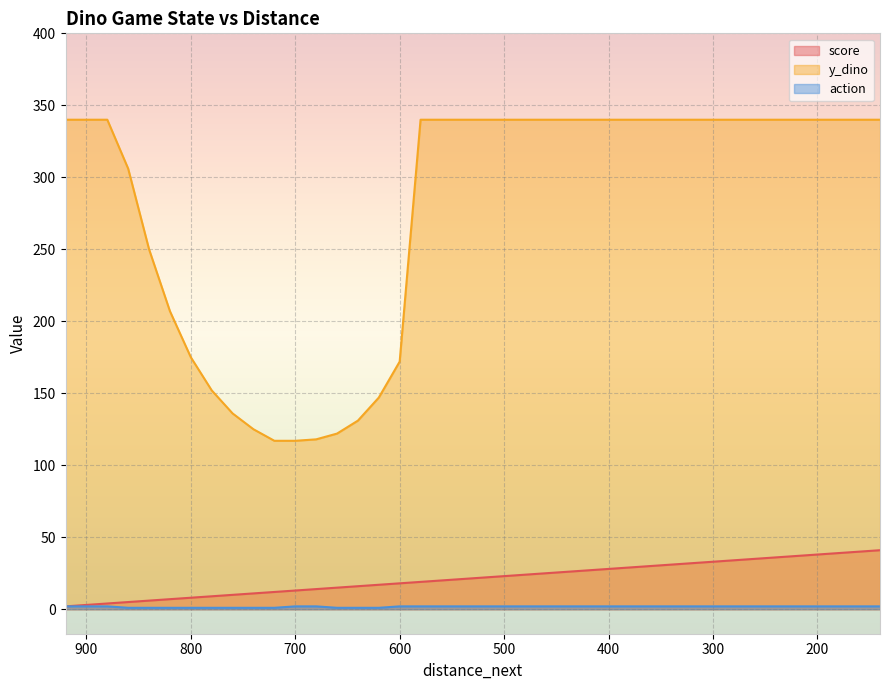

True or false: score has more than 1 interior local peaks.

False